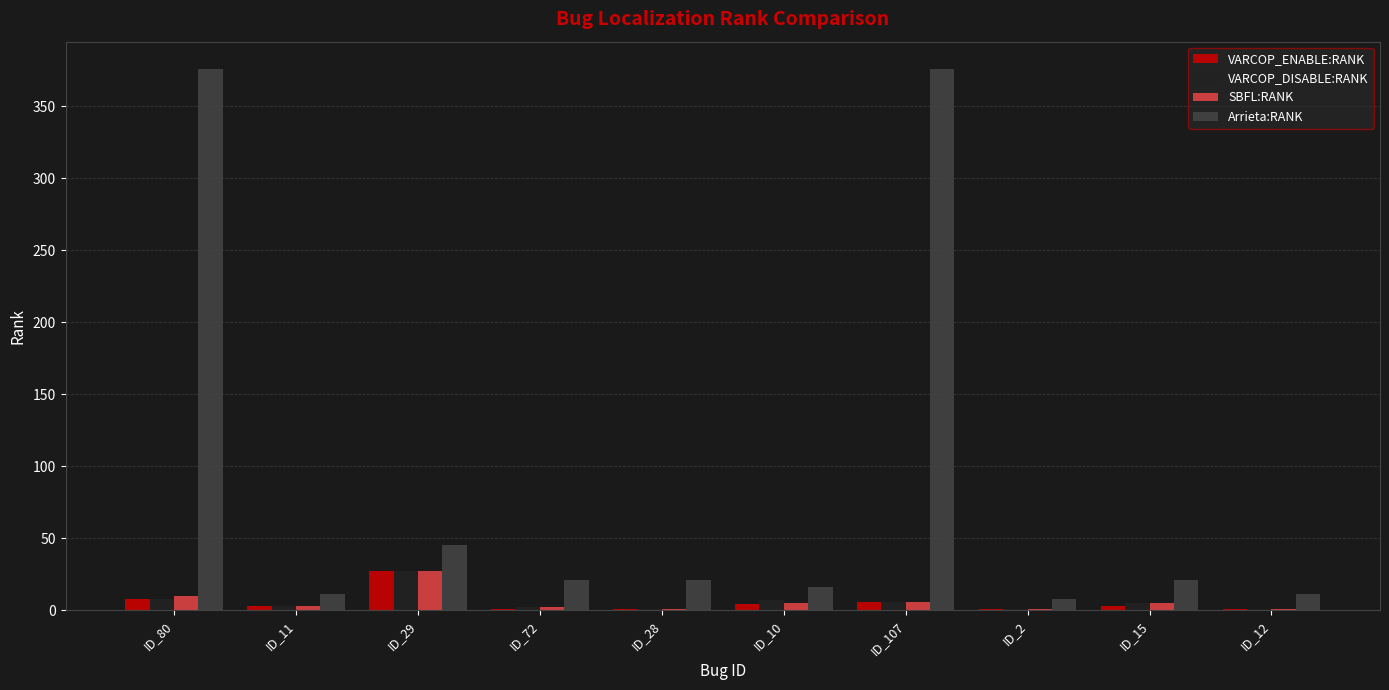

What is the maximum value for VARCOP_DISABLE:RANK?

27